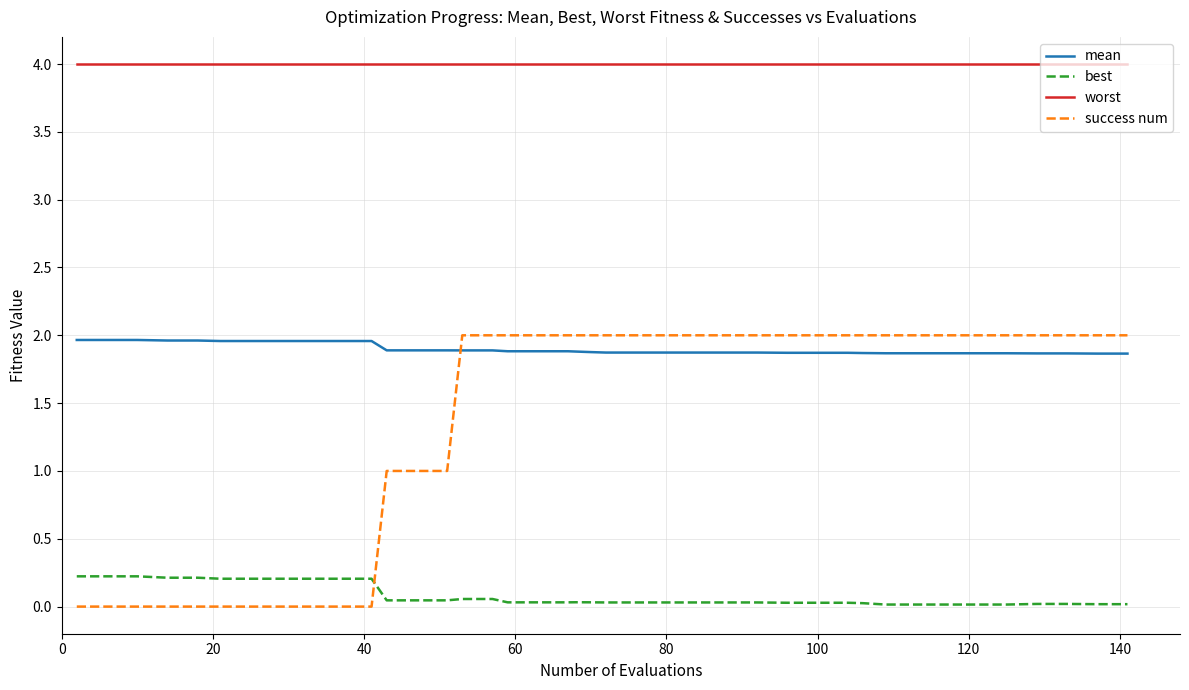

True or false: best and success num cross at least once.

True